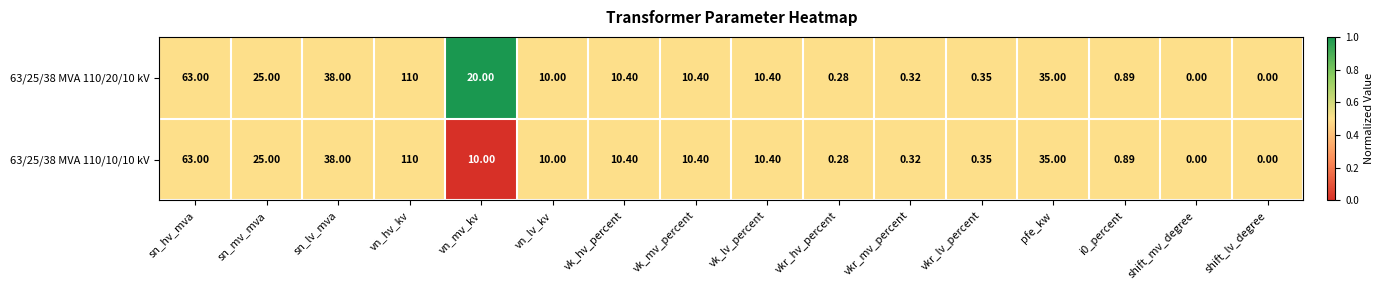

At which category is the sum across all series the highest?

vn_hv_kv